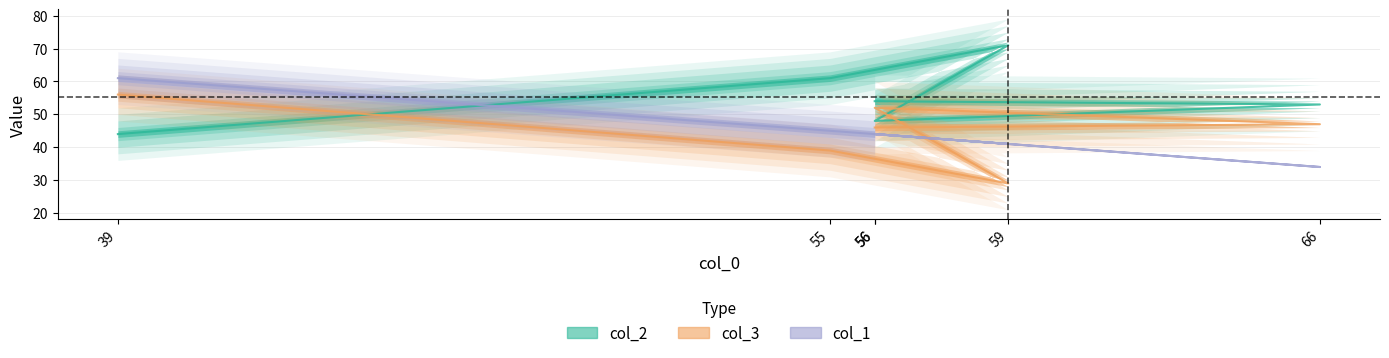

Which label corresponds to the smallest value in the chart?

59